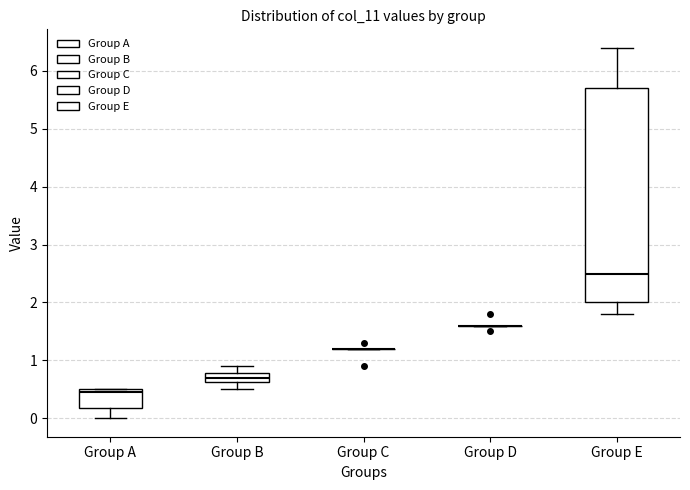

Comparing the boxes themselves (not the whiskers), which one is the tallest?

Group E